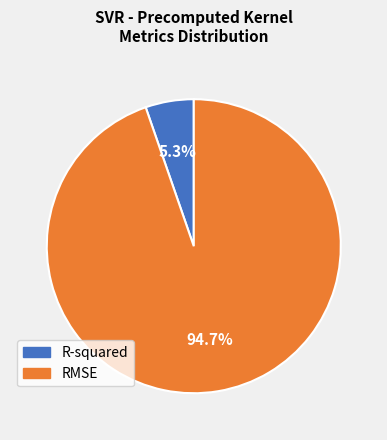

To the nearest percent, what portion does R-squared represent?

5%